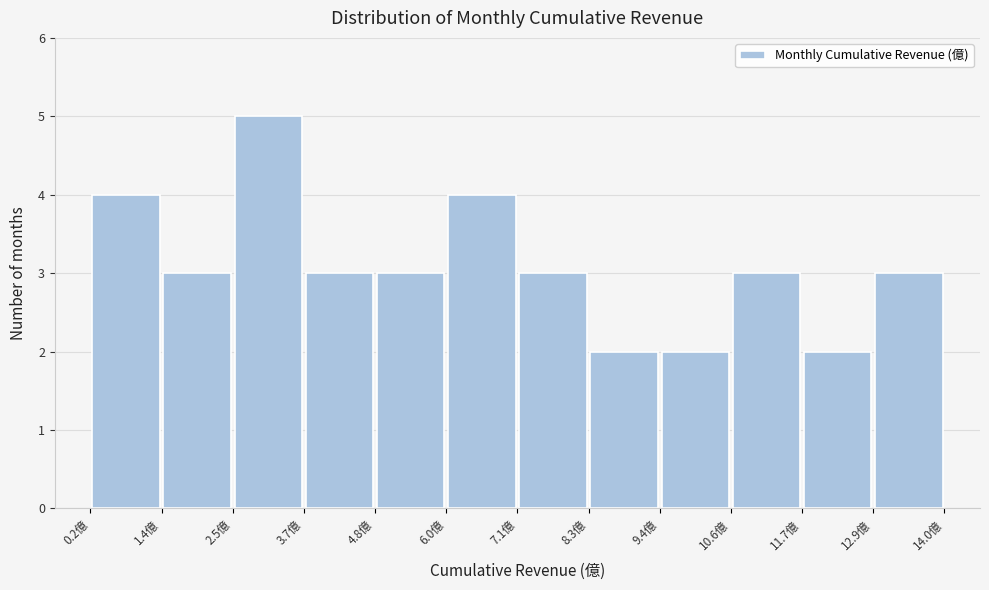

Over which range of the x-axis is the bar tallest?

2.6 to 3.6